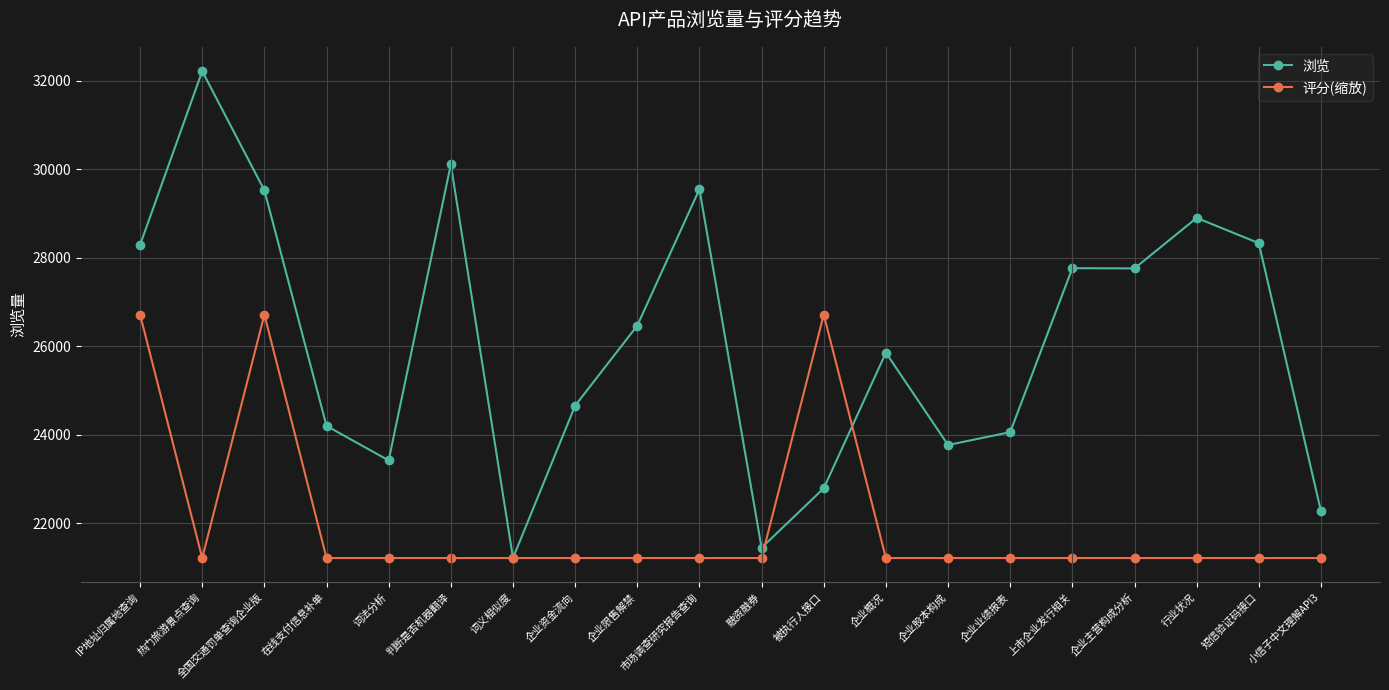

The value of 评分(缩放) at 企业概况 is 21212. True or false?

True